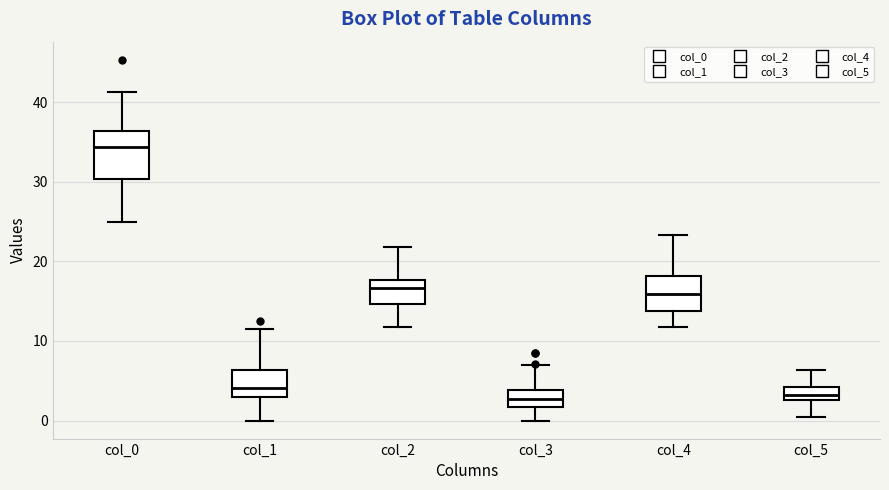

Where does the upper whisker of the box for col_2 end on the y-axis? The values are not printed on the chart, so give them approximately, as read against the axis.

22